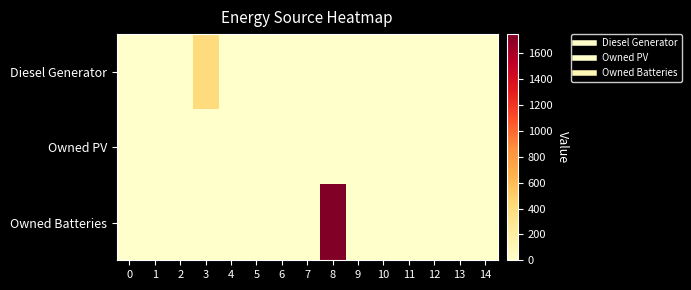

Reading left to right, extract all data points from this chart.

Diesel Generator: 0=0	1=0	2=0	3=400	4=0	5=0	6=0	7=0	8=0	9=0	10=0	11=0	12=0	13=0	14=0
Owned PV: 0=0	1=0	2=0	3=0	4=0	5=0	6=0	7=0	8=0	9=0	10=0	11=0	12=0	13=0	14=0
Owned Batteries: 0=0	1=0	2=0	3=0	4=0	5=0	6=0	7=0	8=1749	9=0	10=0	11=0	12=0	13=0	14=0